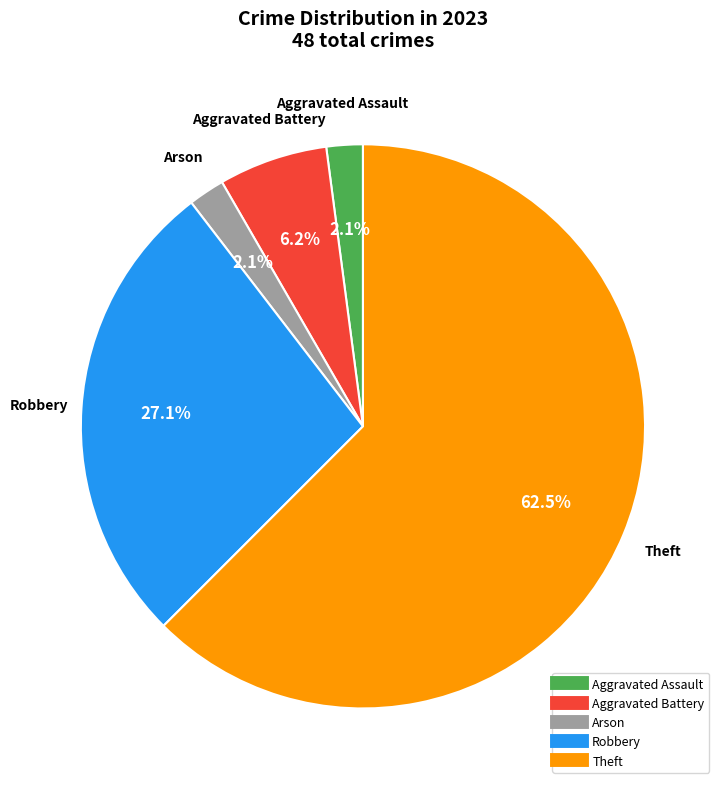

Is there a majority slice in this chart?

Yes